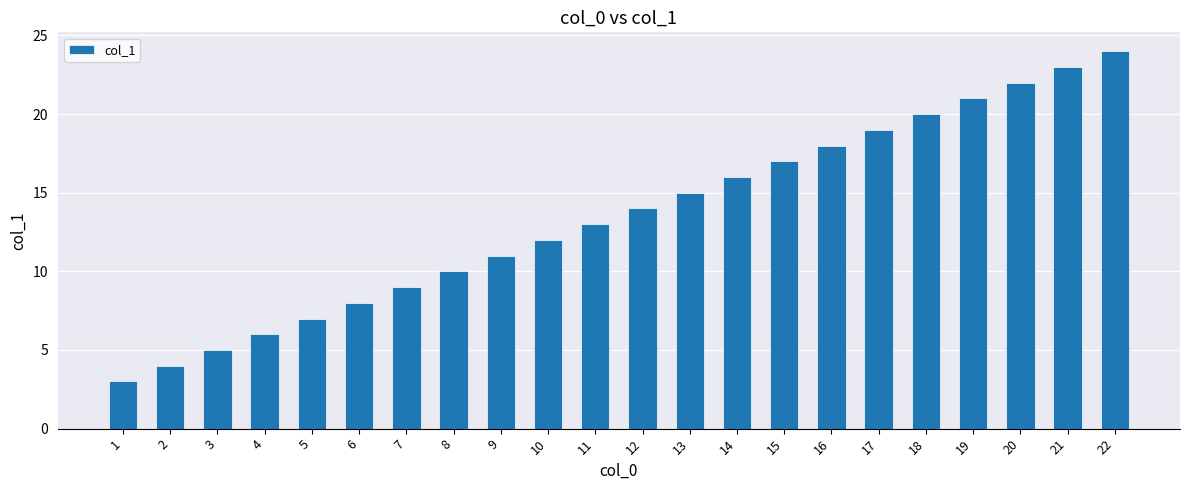

The value at 3 is 2. True or false?

False